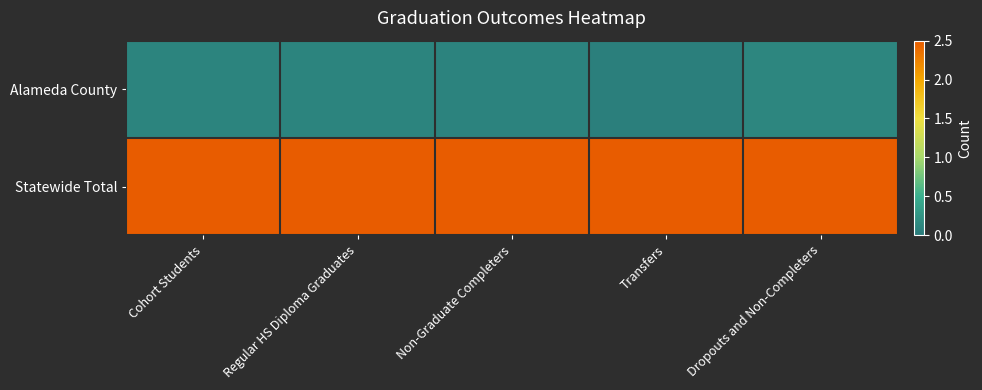

Reading left to right, what are all the values shown in this chart?

Alameda County: Cohort Students=0.1	Regular HS Diploma Graduates=0.1	Non-Graduate Completers=0.1	Transfers=0.0	Dropouts and Non-Completers=0.1
Statewide Total: Cohort Students=2.5	Regular HS Diploma Graduates=2.5	Non-Graduate Completers=2.5	Transfers=2.5	Dropouts and Non-Completers=2.5